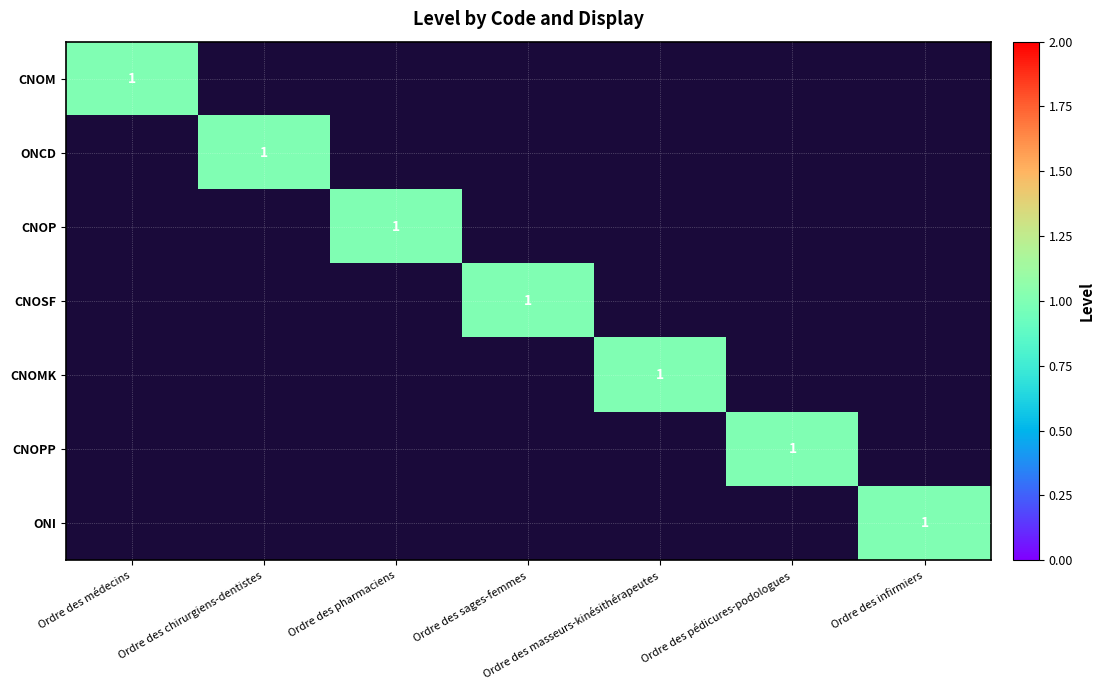

At Ordre des infirmiers, list the series in order from smallest to largest.

CNOM, ONCD, CNOP, CNOSF, CNOMK, CNOPP, ONI